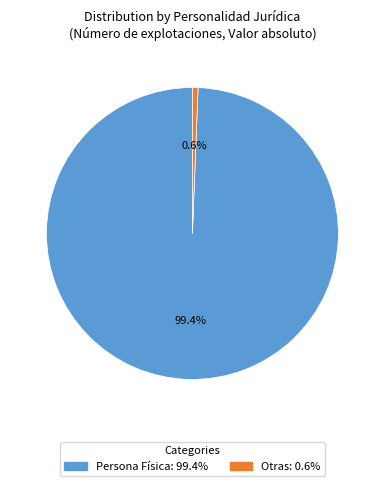

Which category has the smallest portion of the pie?

Otras